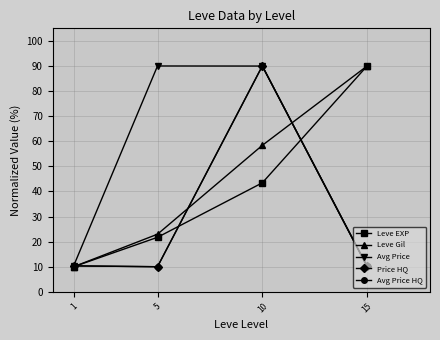

How many lines are shown in the chart?

5